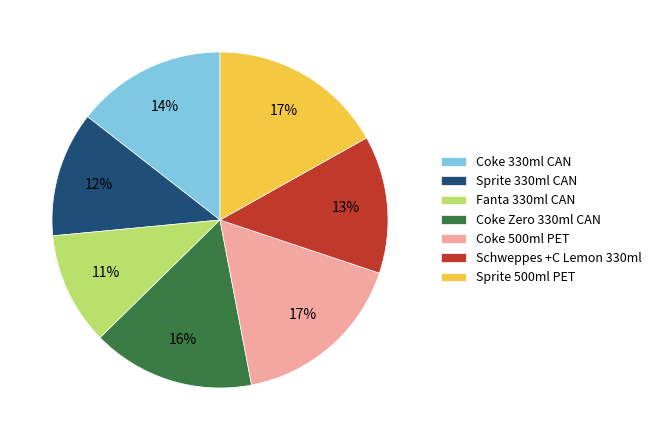

Is the sum of Schweppes +C Lemon 330ml and Sprite 330ml CAN greater than half?

No